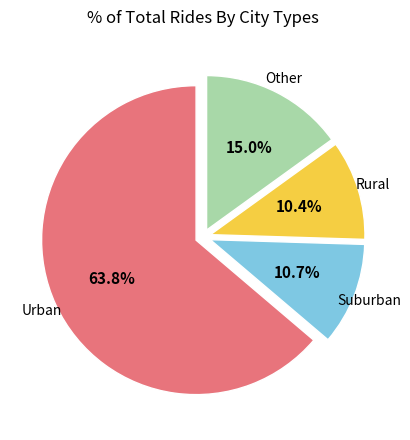

Is there a majority slice in this chart?

Yes